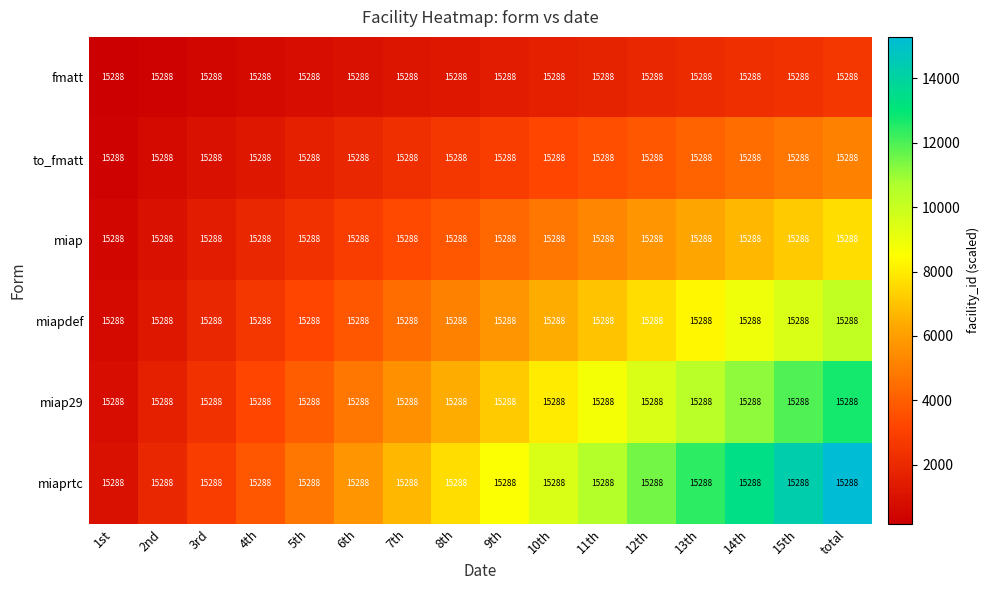

How many series are shown in this chart?

6